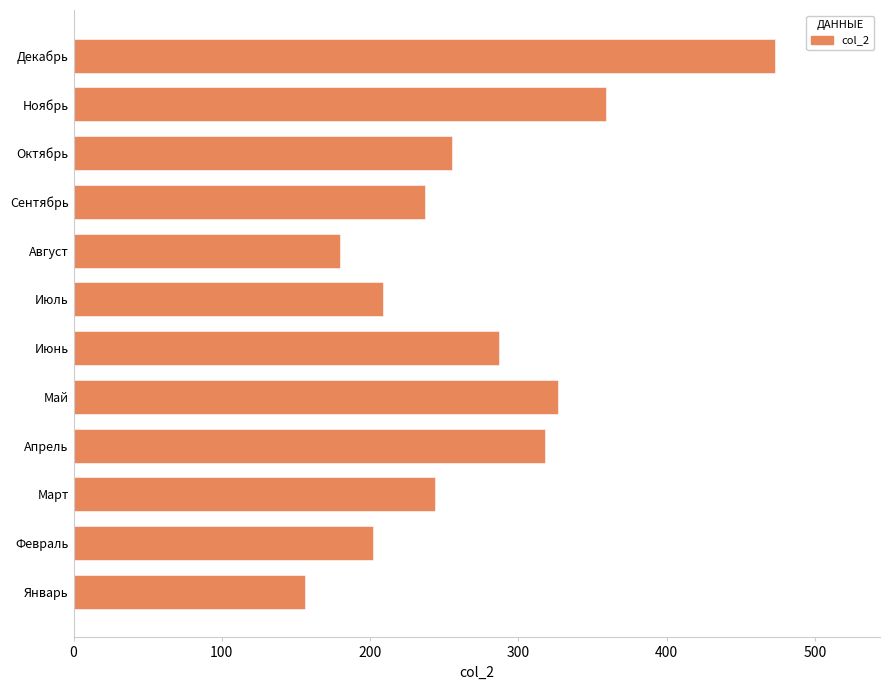

What value does the data have at Февраль?

202